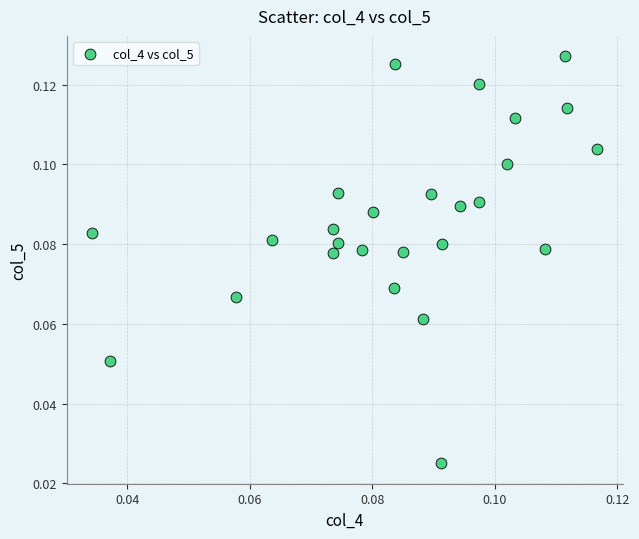

Count the number of points in this scatter plot.

26